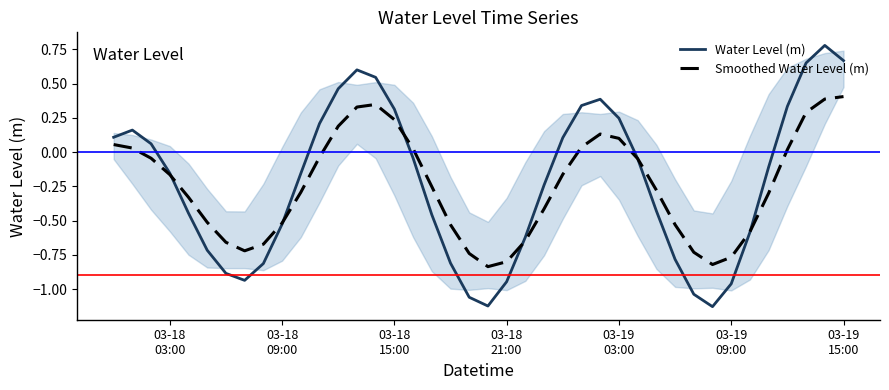

Reading left to right, what are all the values shown in this chart?

Water Level (m): 0.1	0.2	0.1	-0.2	-0.4	-0.7	-0.9	-0.9	-0.8	-0.5	-0.2	0.2	0.5	0.6	0.5	0.3	-0.0	-0.5	-0.8	-1.1	-1.1	-0.9	-0.6	-0.2	0.1	0.3	0.4	0.2	-0.0	-0.4	-0.8	-1.0	-1.1	-1.0	-0.6	-0.1	0.3	0.7	0.8	0.7
Smoothed Water Level (m): 0.1	0.0	-0.0	-0.2	-0.3	-0.5	-0.7	-0.7	-0.7	-0.5	-0.3	-0.0	0.2	0.3	0.3	0.2	0.0	-0.3	-0.5	-0.7	-0.8	-0.8	-0.6	-0.4	-0.2	0.0	0.1	0.1	-0.0	-0.3	-0.5	-0.7	-0.8	-0.8	-0.6	-0.3	0.0	0.3	0.4	0.4